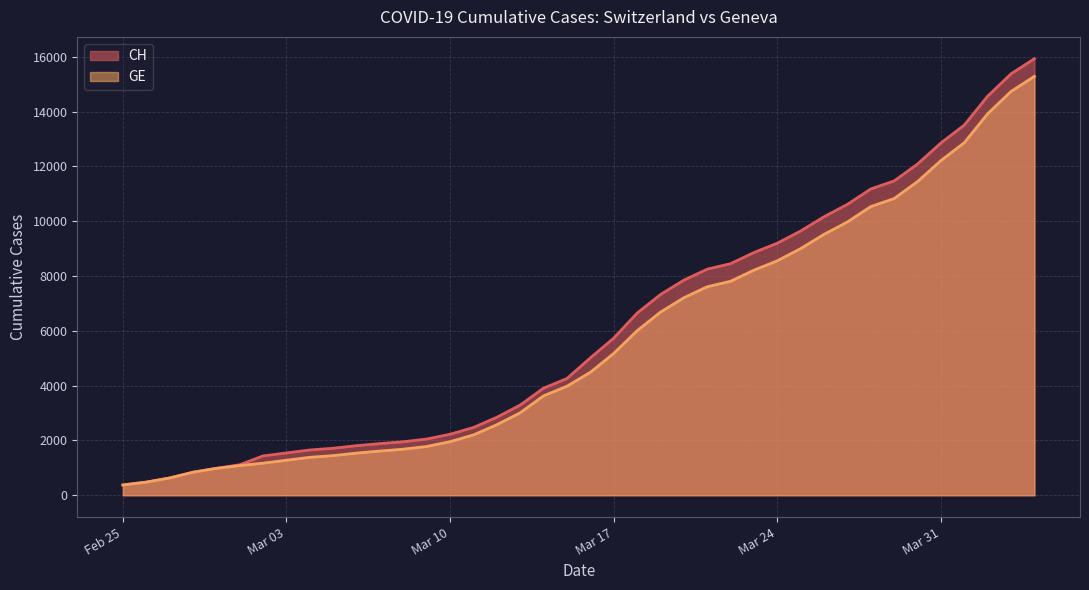

The GE series shows 8554 at Mar 24. True or false?

True